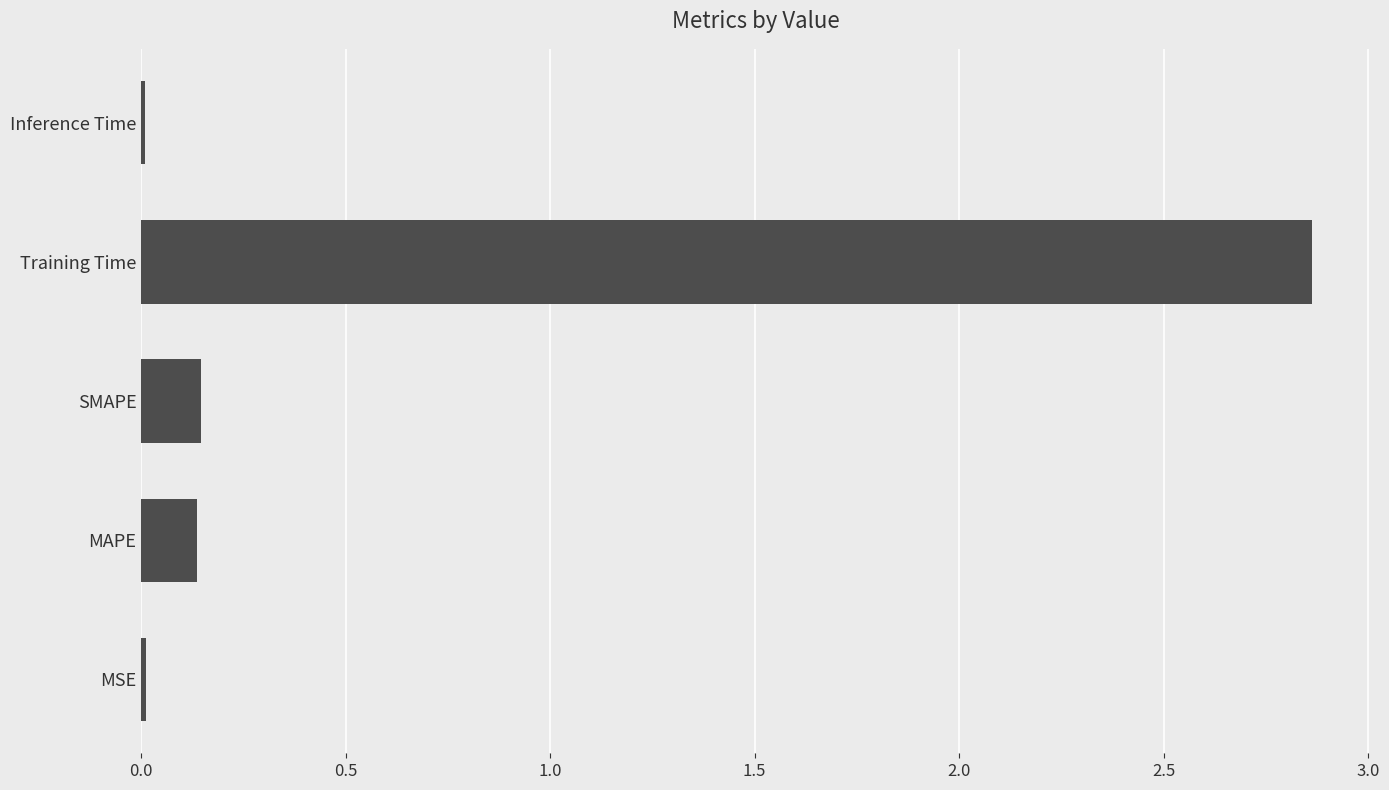

Is it true that the value at Training Time is 1.9?

False